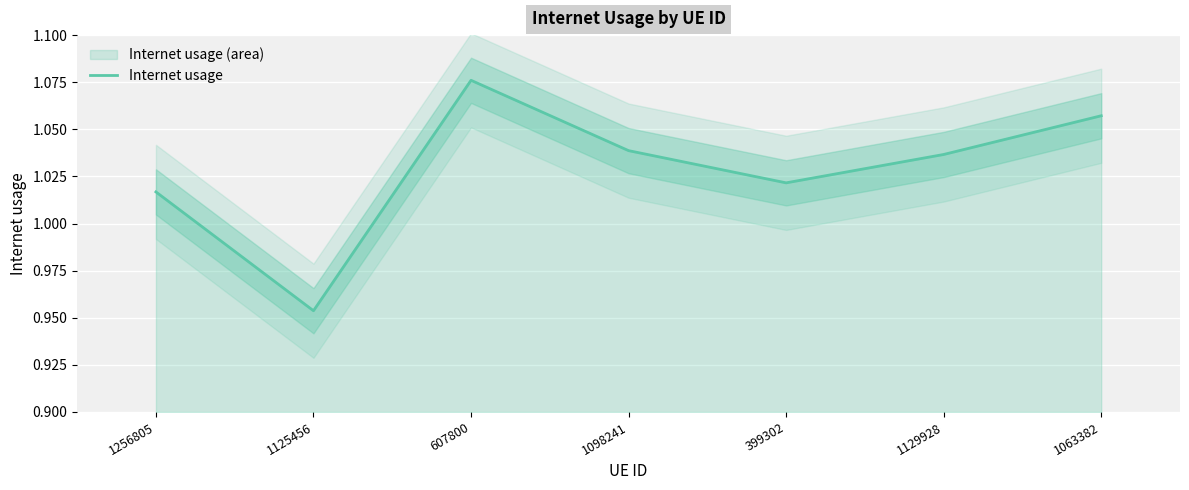

What is the greatest value displayed?

1.1